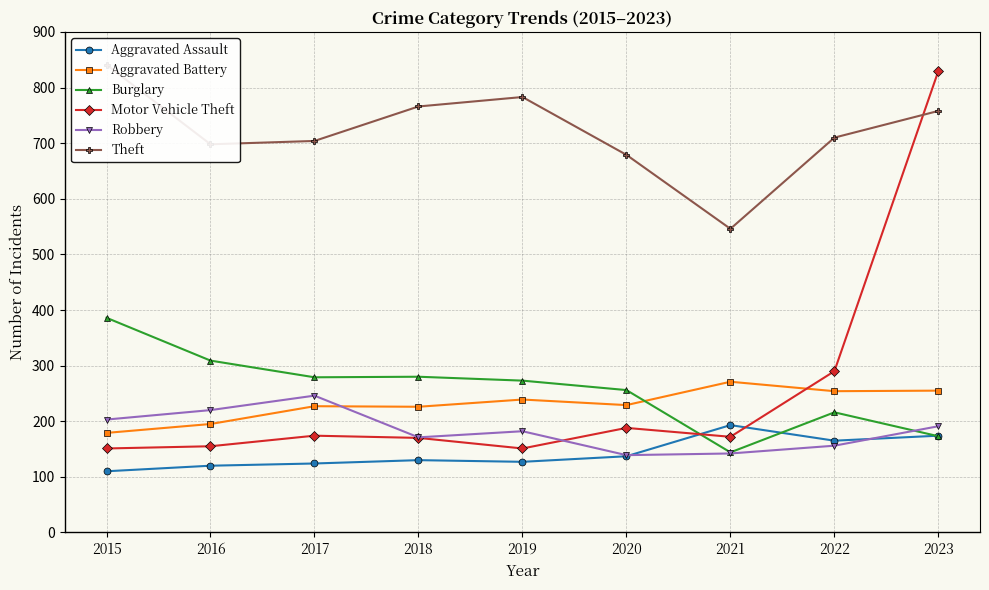

The Theft series shows 545 at 2019. True or false?

False